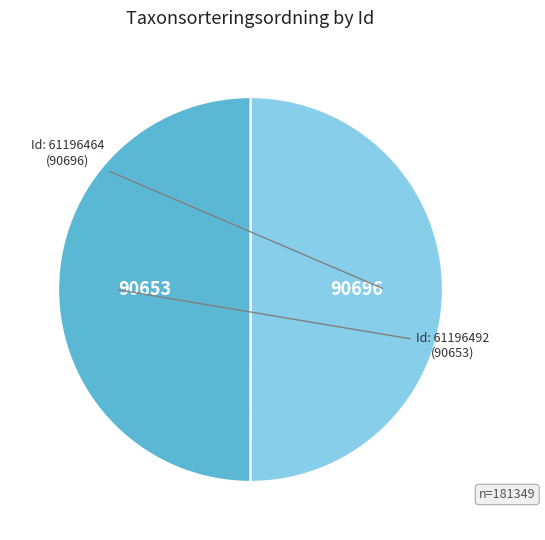

Count the number of slices in the pie.

2